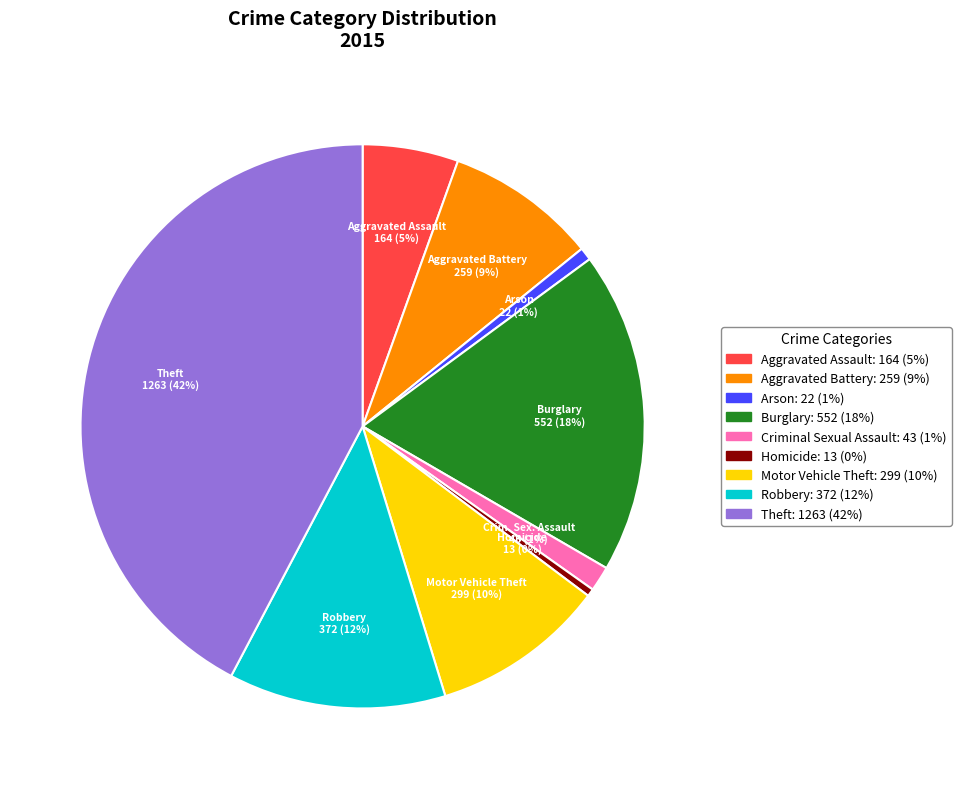

Between Robbery and Criminal Sexual Assault, which is larger?

Robbery